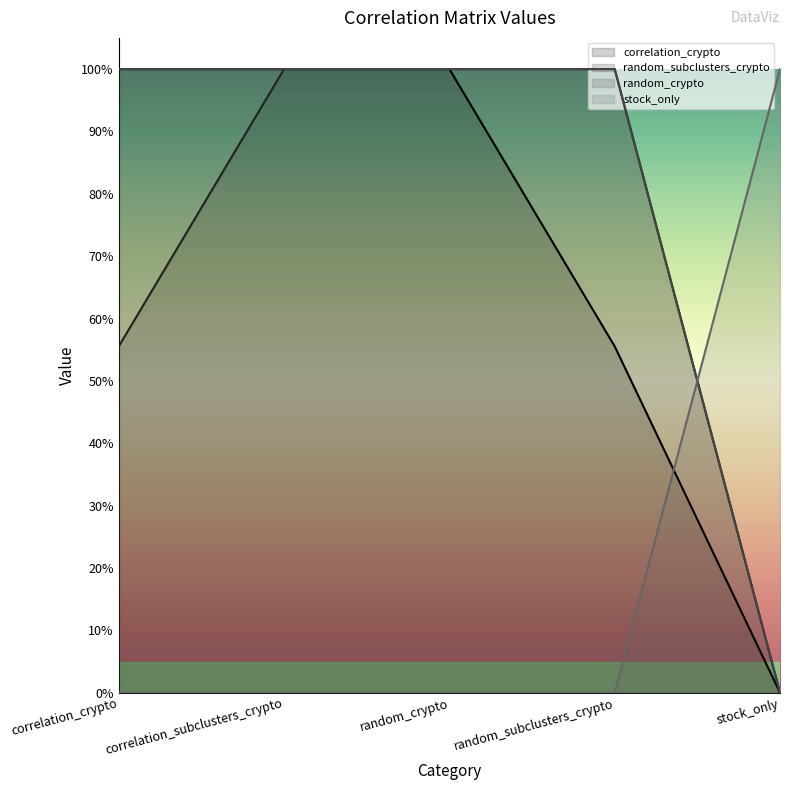

True or false: random_subclusters_crypto has a value of 1.0 at correlation_subclusters_crypto.

True